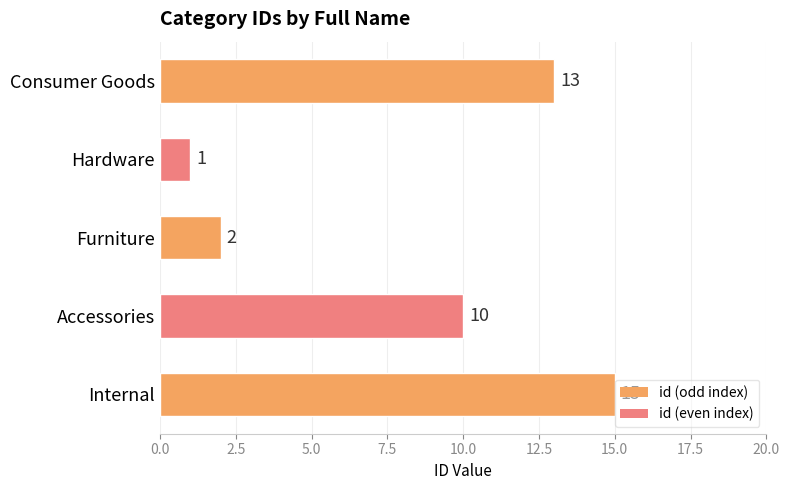

What is the maximum value shown in the chart?

15